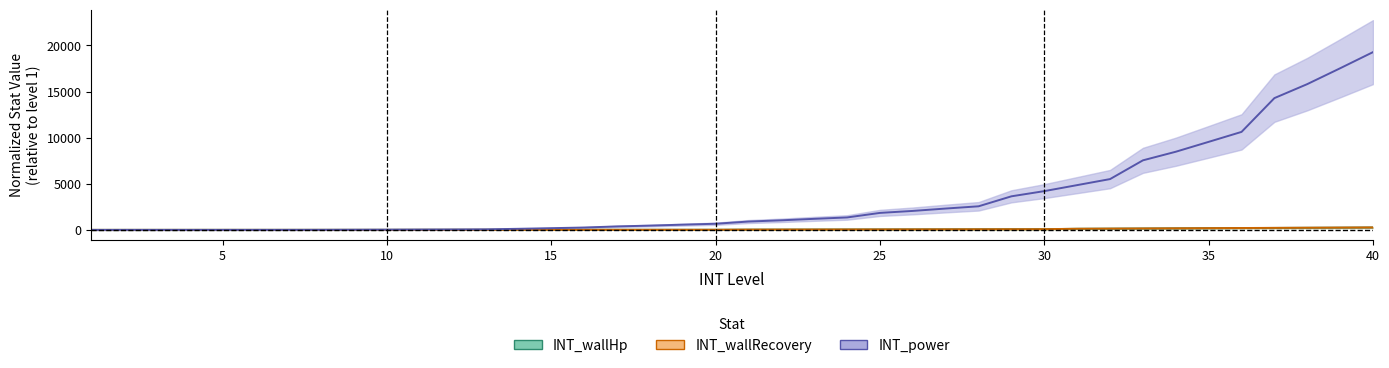

What is the difference between the INT_wallHp values at 30 and 31?

44.2